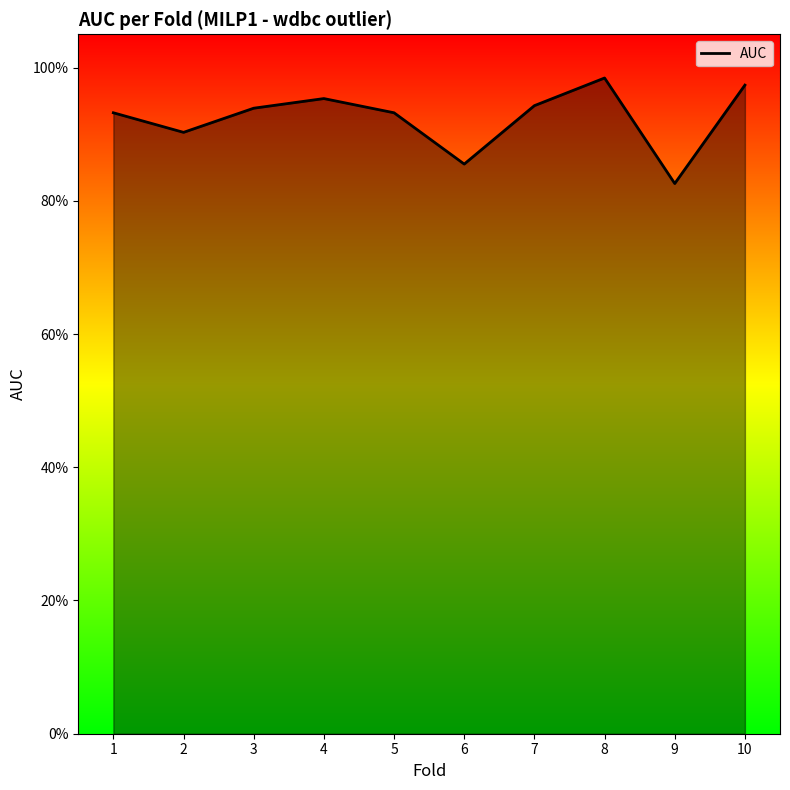

What is the difference between the maximum and minimum values?

0.2